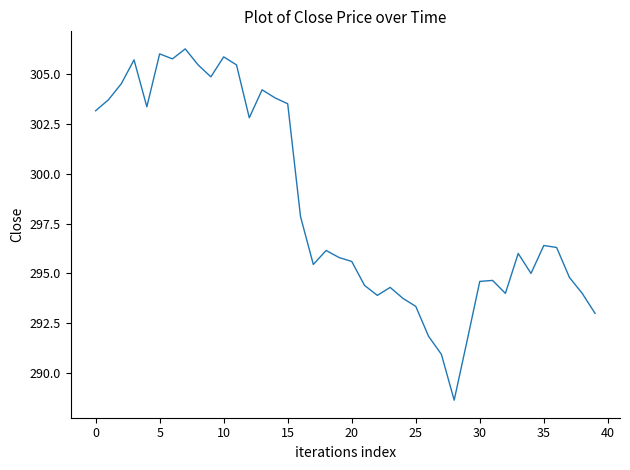

What is the average value?

298.4